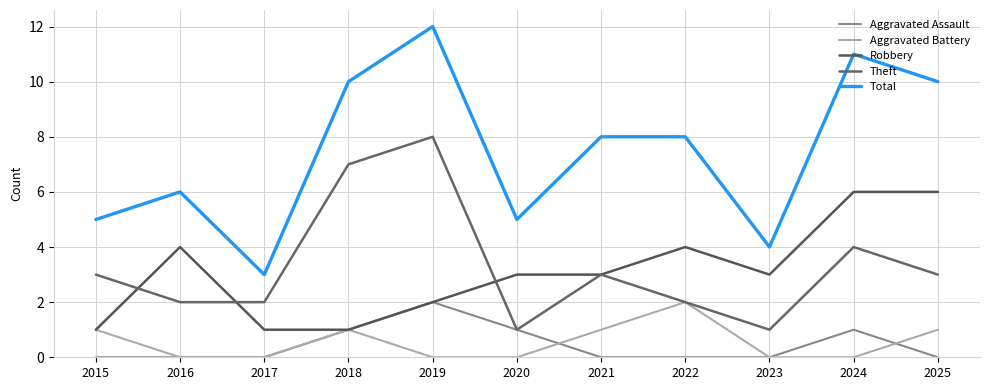

At which category does Robbery reach its first local peak?

2016